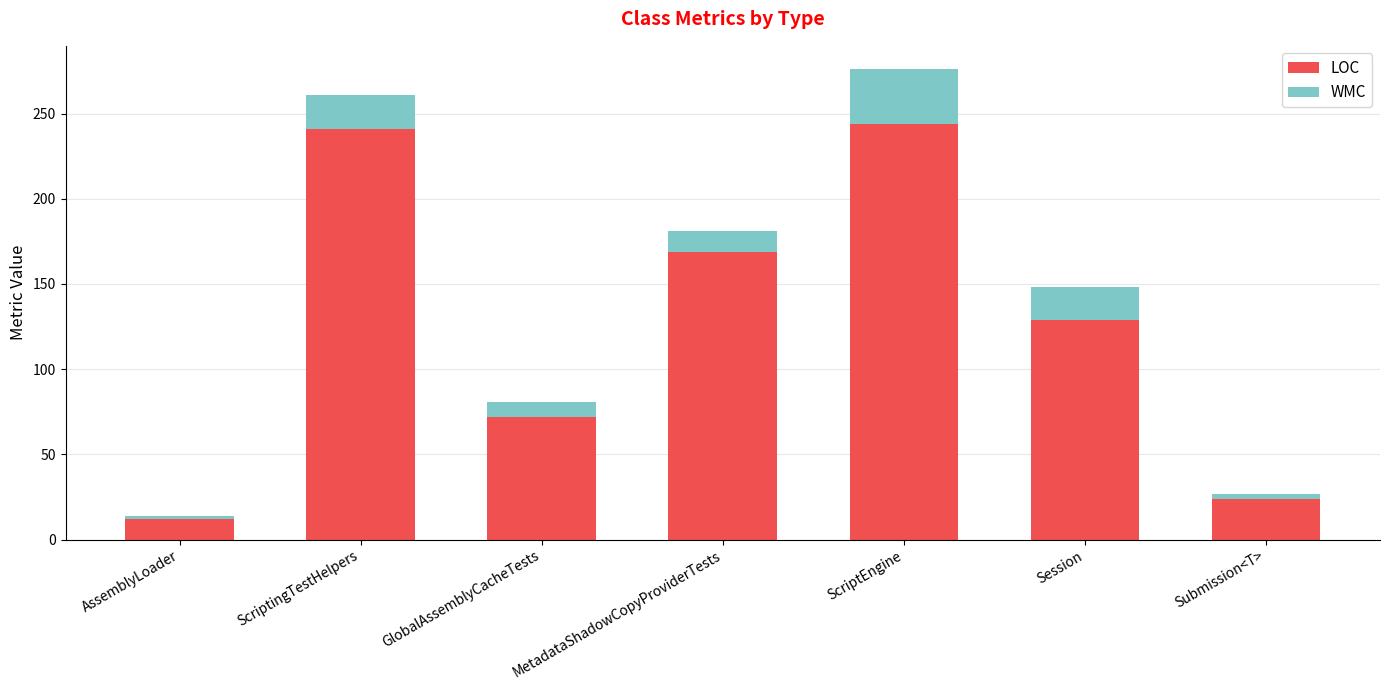

What is the total value across all series at GlobalAssemblyCacheTests?

81